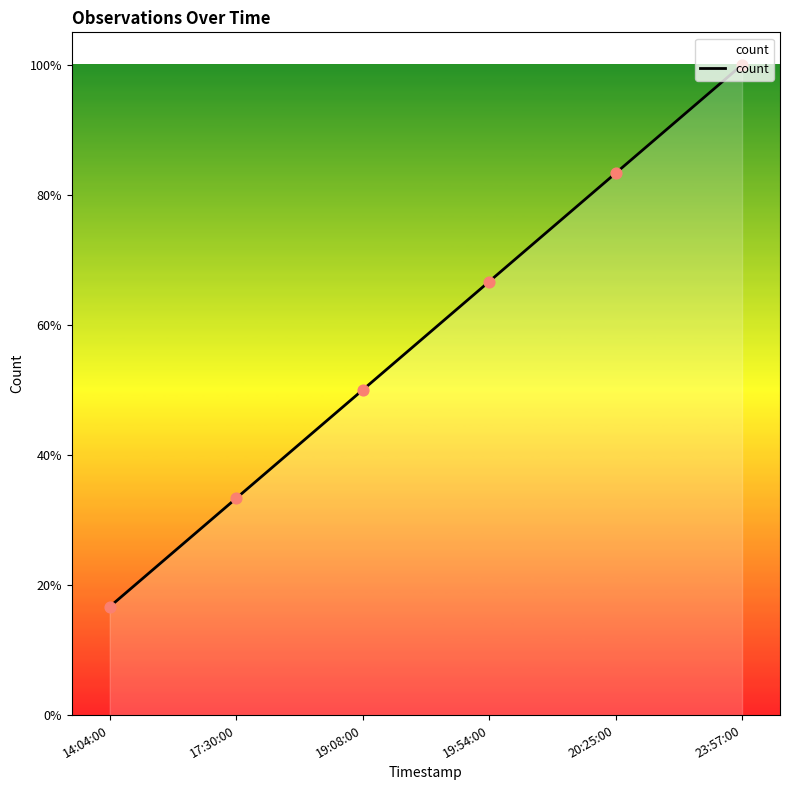

Between 17:30:00 and 14:04:00, which is larger?

17:30:00